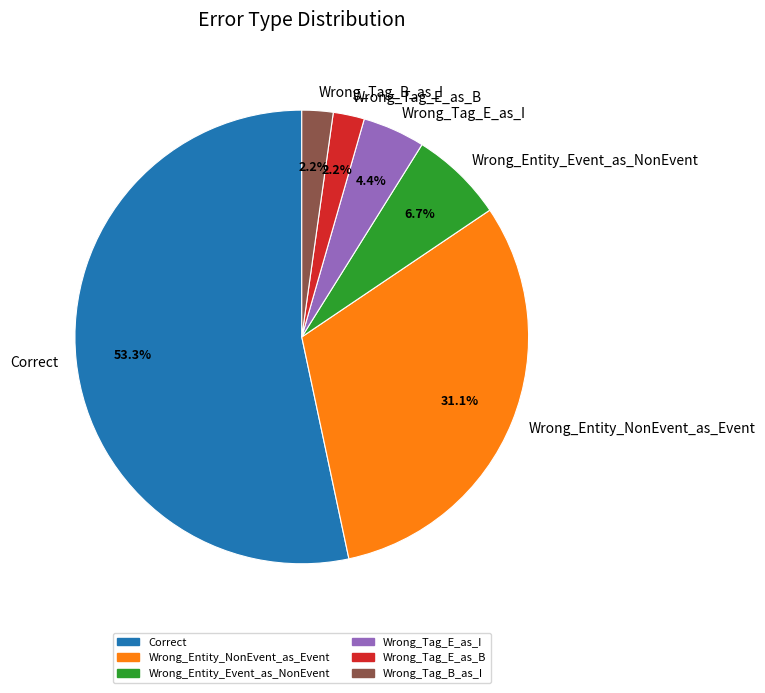

To the nearest percent, what portion does Wrong_Entity_Event_as_NonEvent represent?

7%